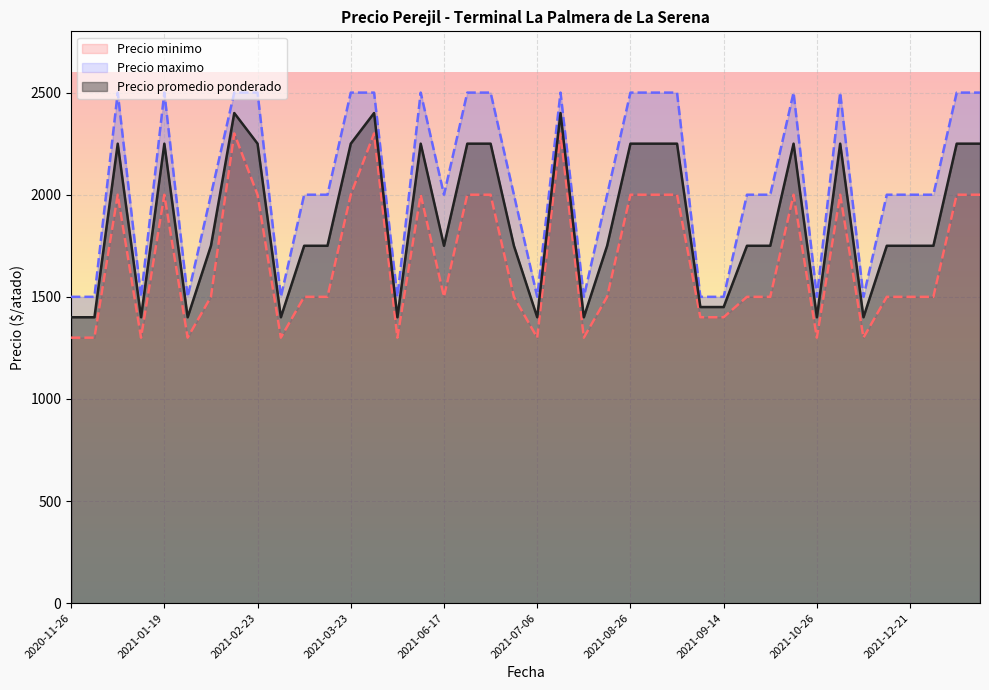

Rank the series by their average value, from lowest to highest.

Precio minimo, Precio promedio ponderado, Precio maximo